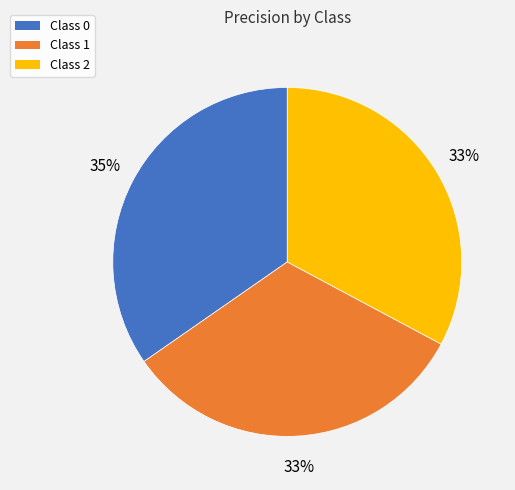

Is there any slice that represents more than half of the pie?

No